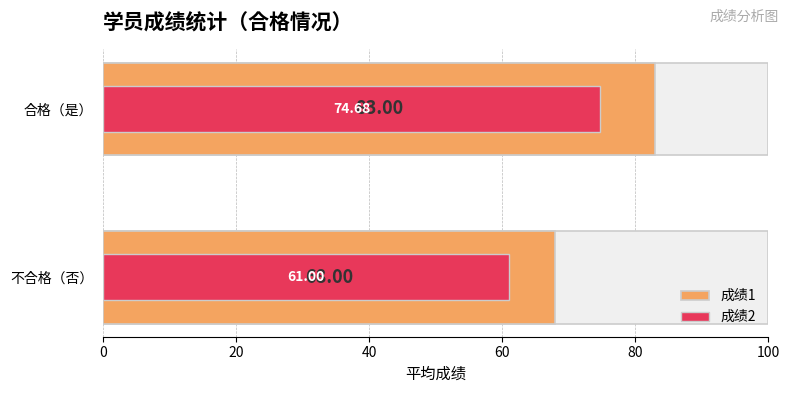

What is the difference between the 成绩2 values at 合格（是） and 不合格（否）?

13.7